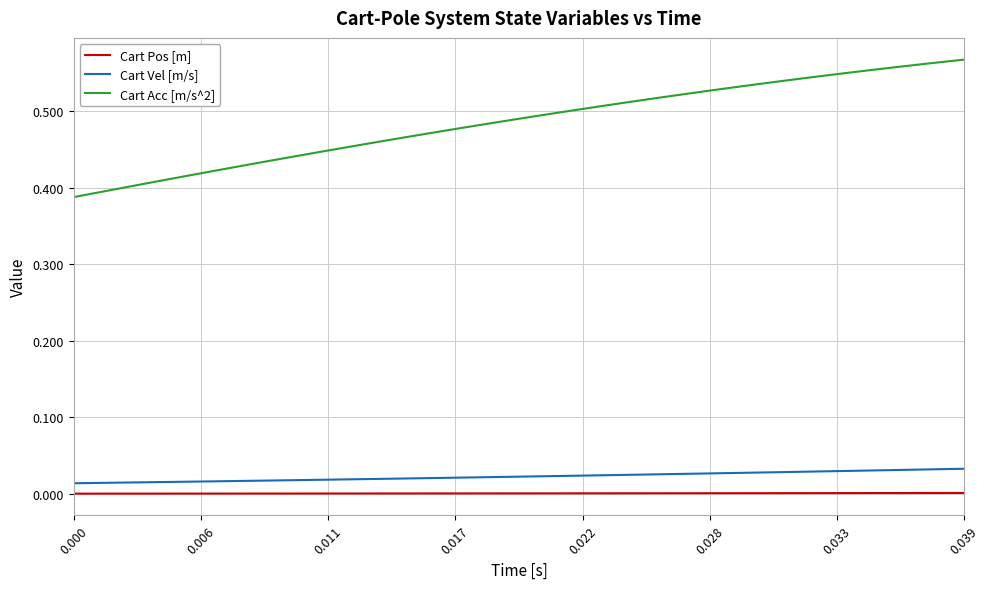

List the series in order of their peak value, highest first.

Cart Acc [m/s^2], Cart Vel [m/s], Cart Pos [m]